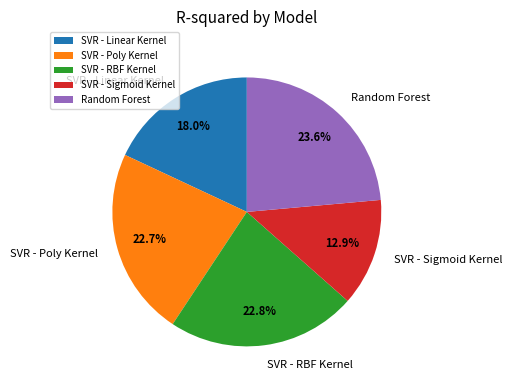

To the nearest percent, what is the combined percentage of SVR - RBF Kernel and SVR - Sigmoid Kernel?

36%